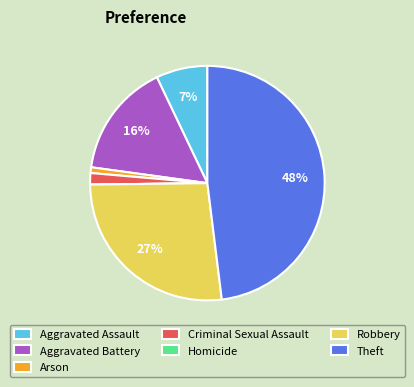

Which has a higher value, Arson or Theft?

Theft